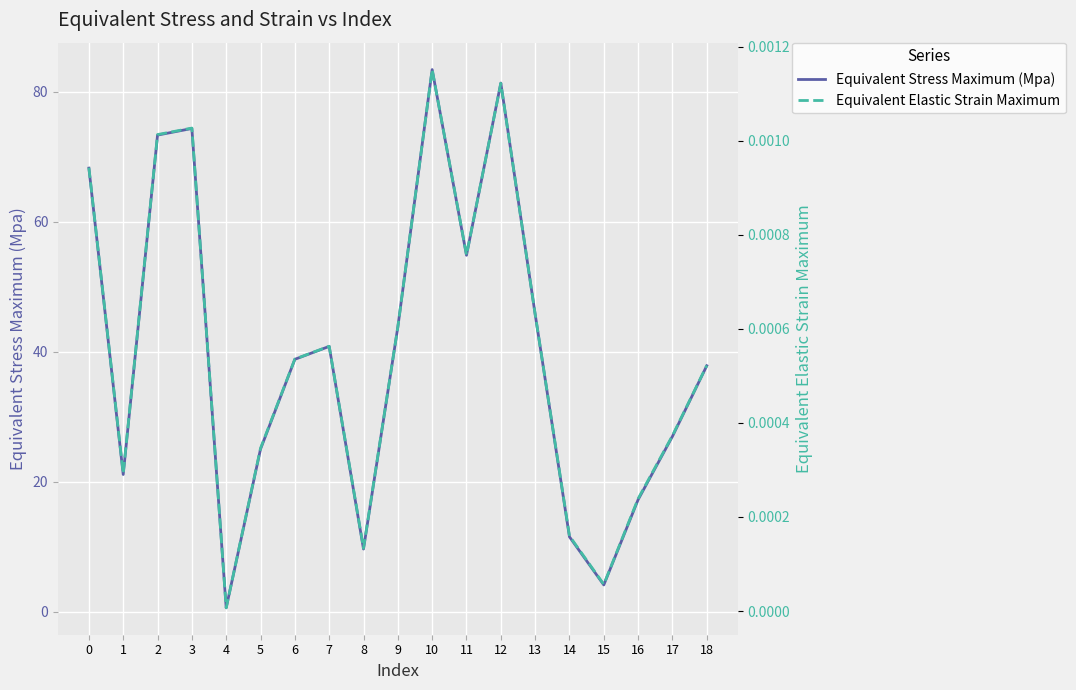

What are all the series names shown in the legend?

Equivalent Stress Maximum (Mpa), Equivalent Elastic Strain Maximum